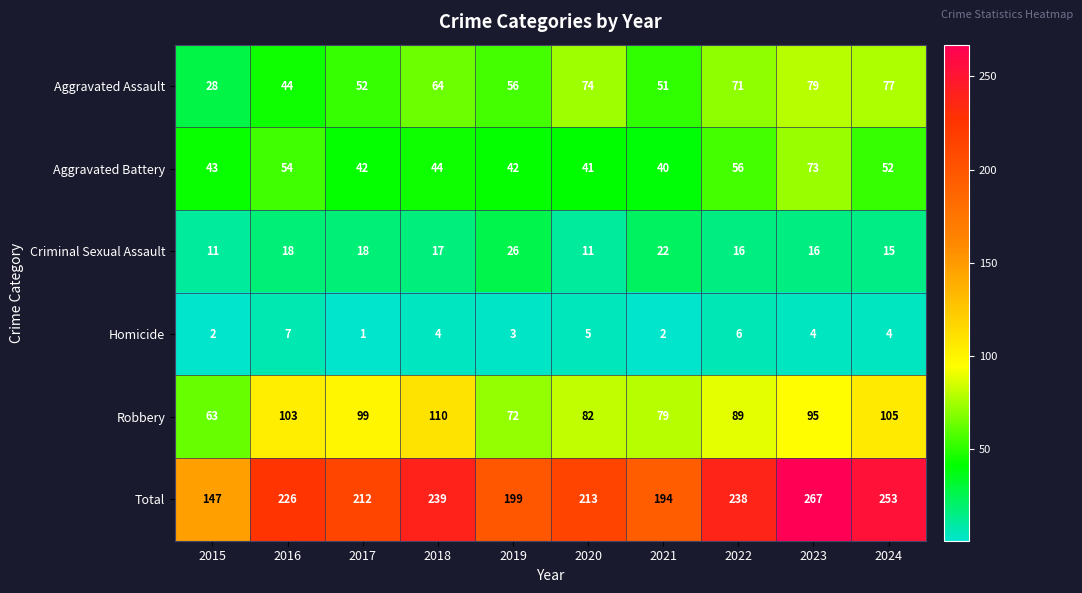

The value of Robbery at 2024 is 105. True or false?

True